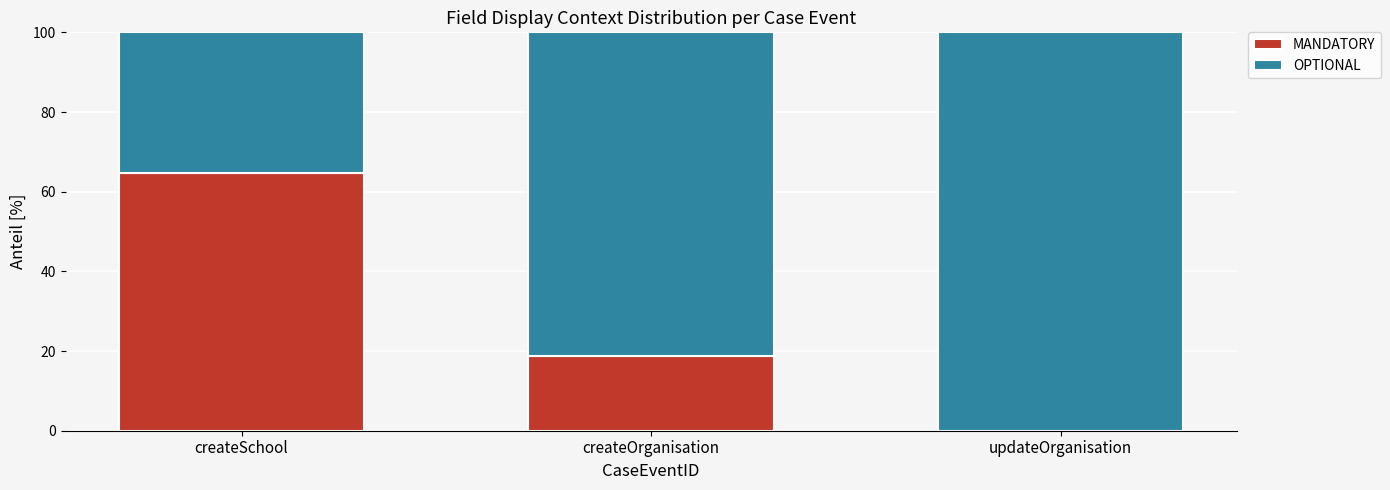

The value of MANDATORY at updateOrganisation is -37.6. True or false?

False